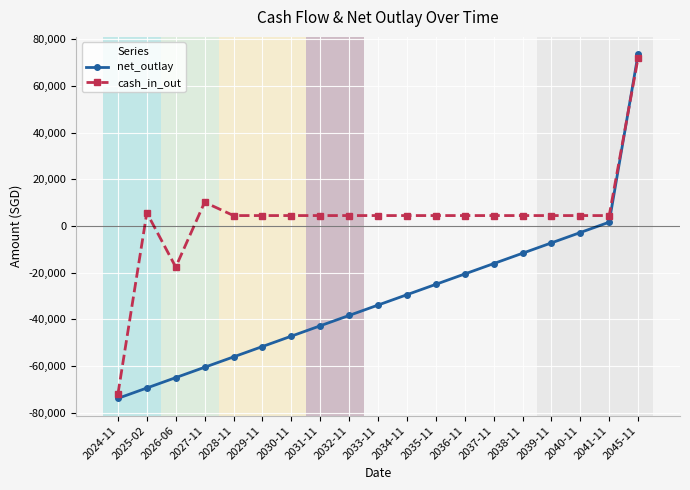

Reading right to left, transcribe all the data shown in this chart.

net_outlay: 2045-11=73611.3	2041-11=1611.3	2040-11=-2828.7	2039-11=-7268.7	2038-11=-11708.7	2037-11=-16148.7	2036-11=-20588.7	2035-11=-25028.7	2034-11=-29468.7	2033-11=-33908.7	2032-11=-38348.7	2031-11=-42788.7	2030-11=-47228.7	2029-11=-51668.7	2028-11=-56108.7	2027-11=-60548.7	2026-06=-64988.7	2025-02=-69428.7	2024-11=-73868.7
cash_in_out: 2045-11=72000.0	2041-11=4440.0	2040-11=4440.0	2039-11=4440.0	2038-11=4440.0	2037-11=4440.0	2036-11=4440.0	2035-11=4440.0	2034-11=4440.0	2033-11=4440.0	2032-11=4440.0	2031-11=4440.0	2030-11=4440.0	2029-11=4440.0	2028-11=4440.0	2027-11=10140.0	2026-06=-17618.7	2025-02=5610.0	2024-11=-72000.0